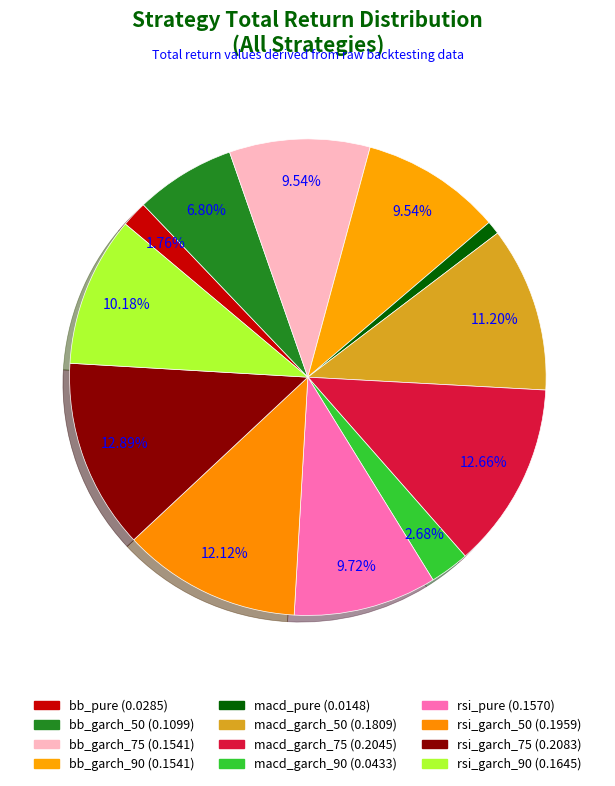

To the nearest percent, what portion does rsi_garch_50 represent?

12%